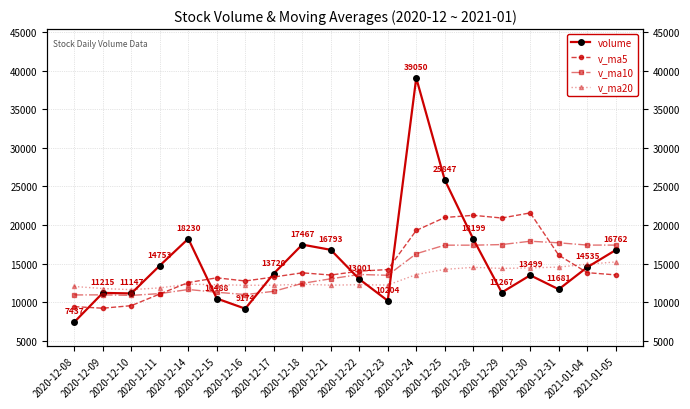

How many values in the v_ma10 series are below 13497?

10